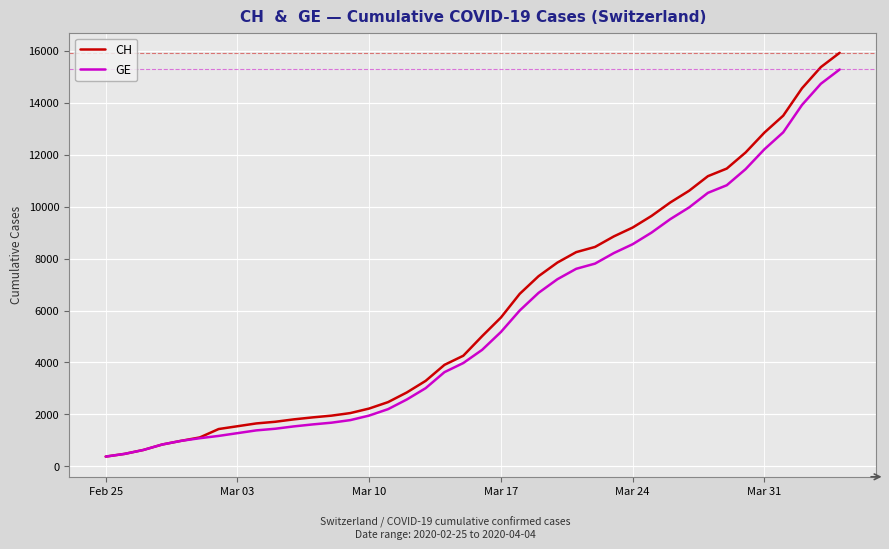

Which series has the largest range (max minus min)?

CH